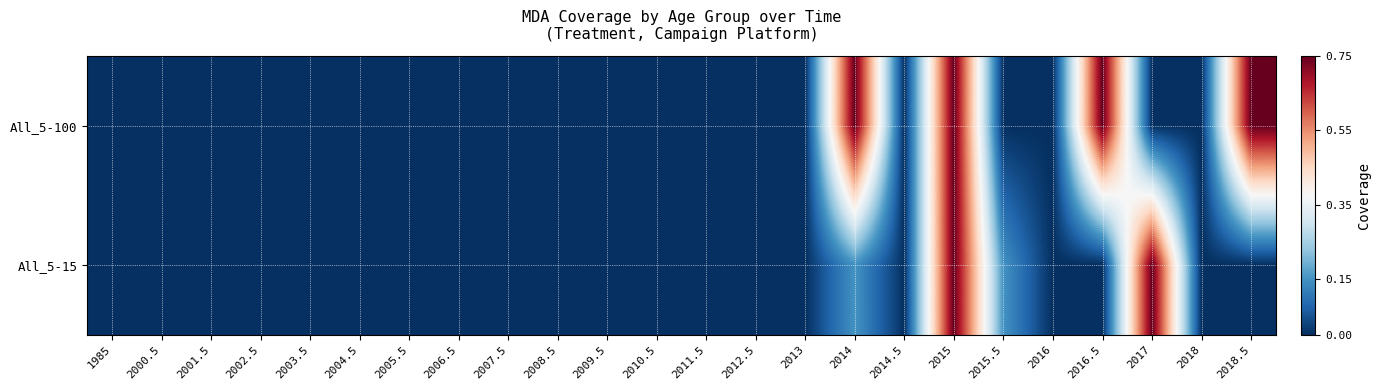

At which category does the chart reach its peak across all series?

2014